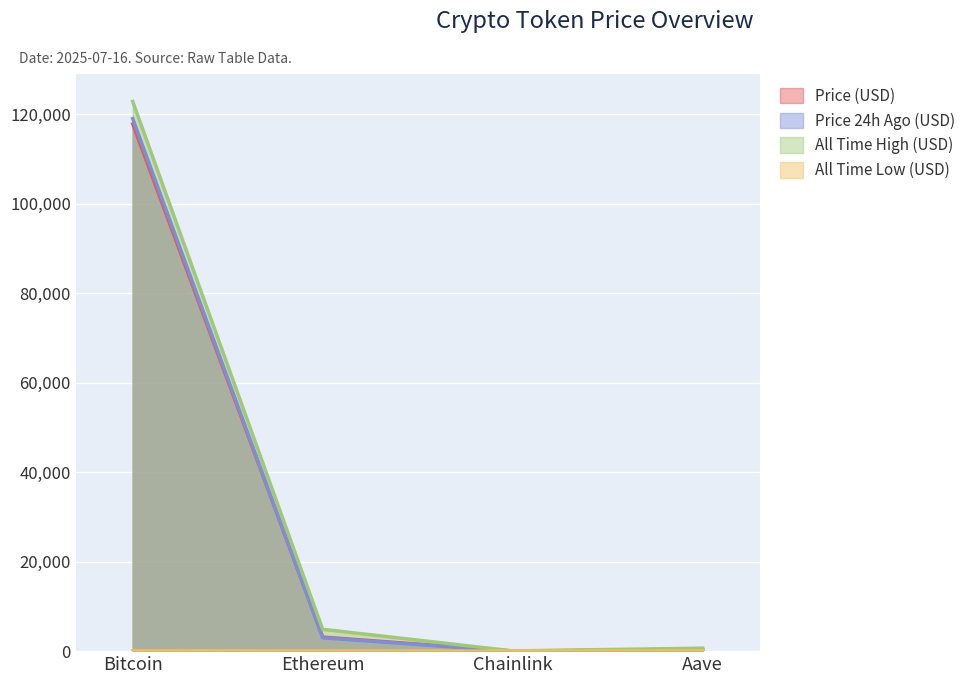

At which category is the sum across all series the highest?

Bitcoin